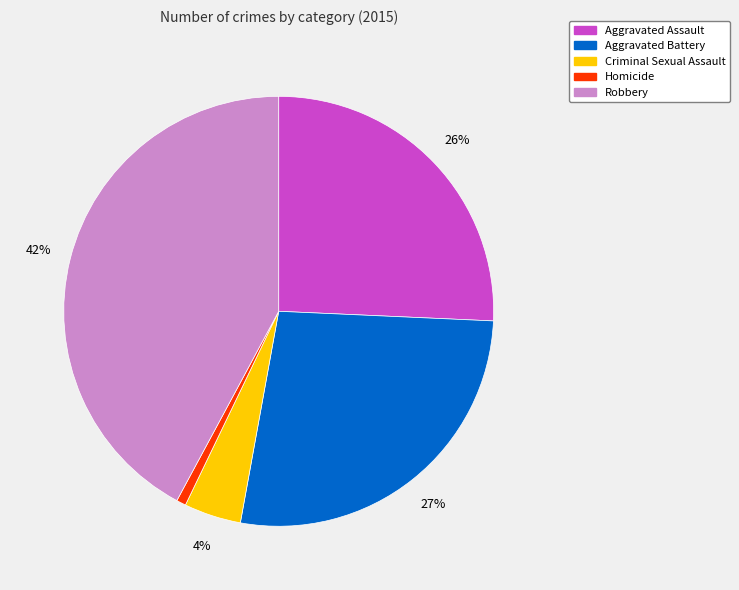

Is it true that Homicide is 11% of the pie?

False